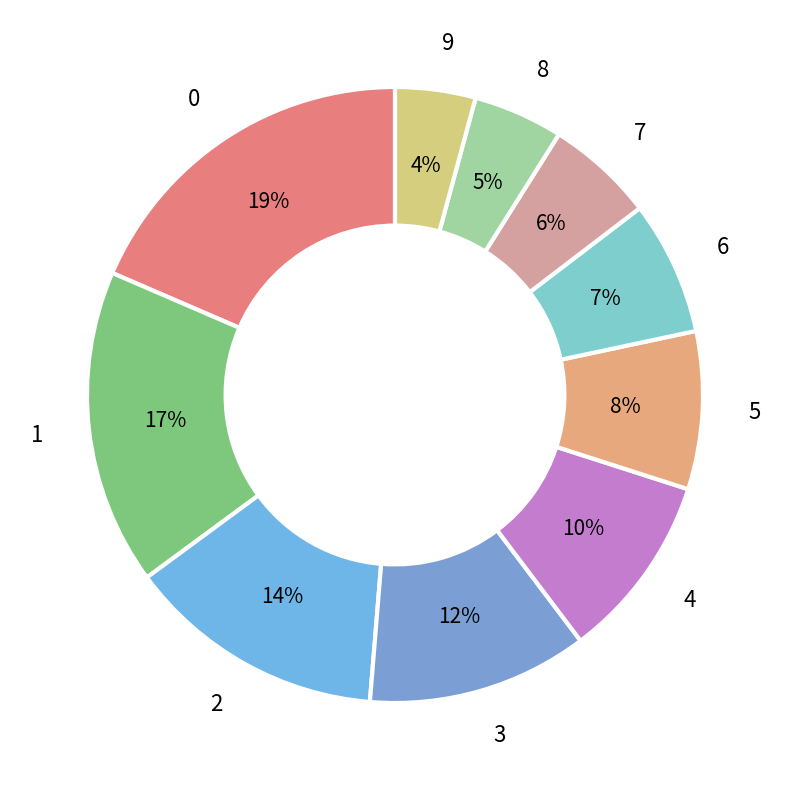

To the nearest percent, what percentage of the pie is 2?

14%